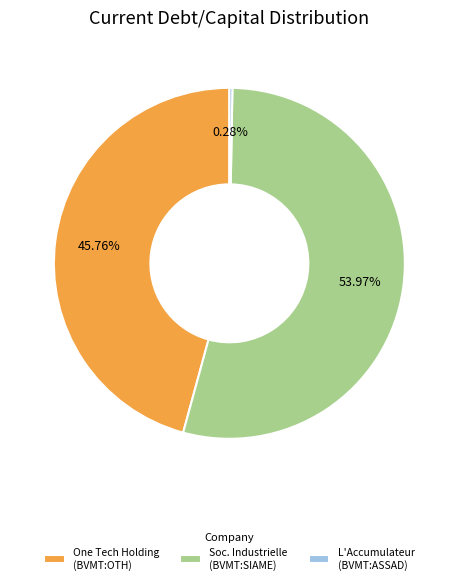

Does any single category account for the majority?

Yes